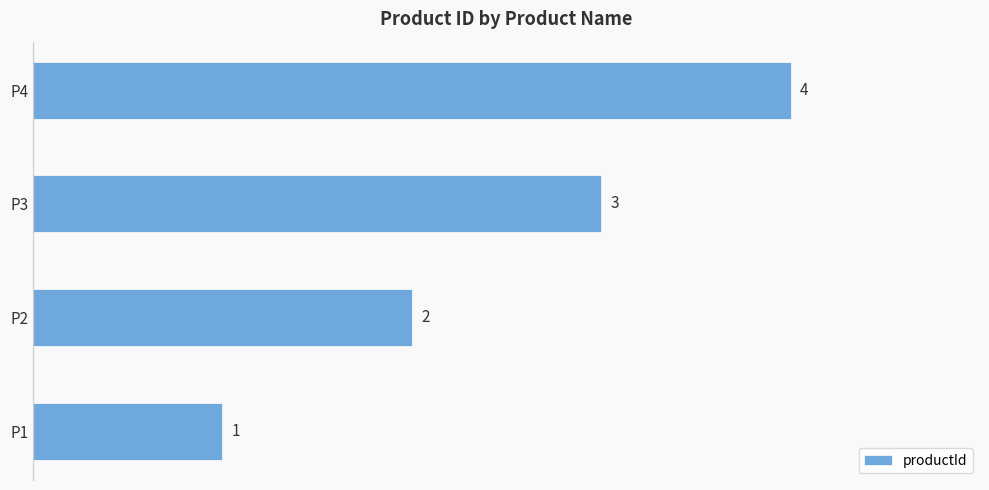

Count the values in the range 2 to 4.

3